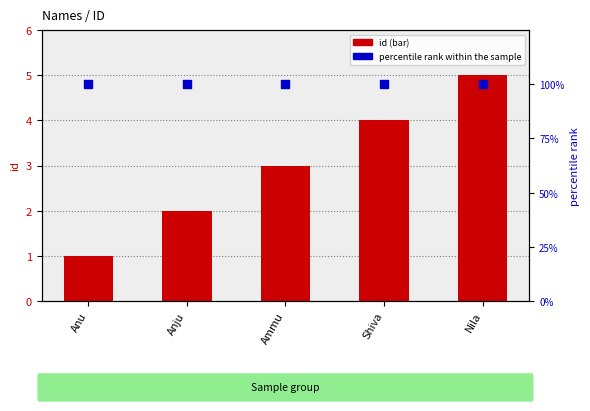

Which series contains the lowest Y value?

id